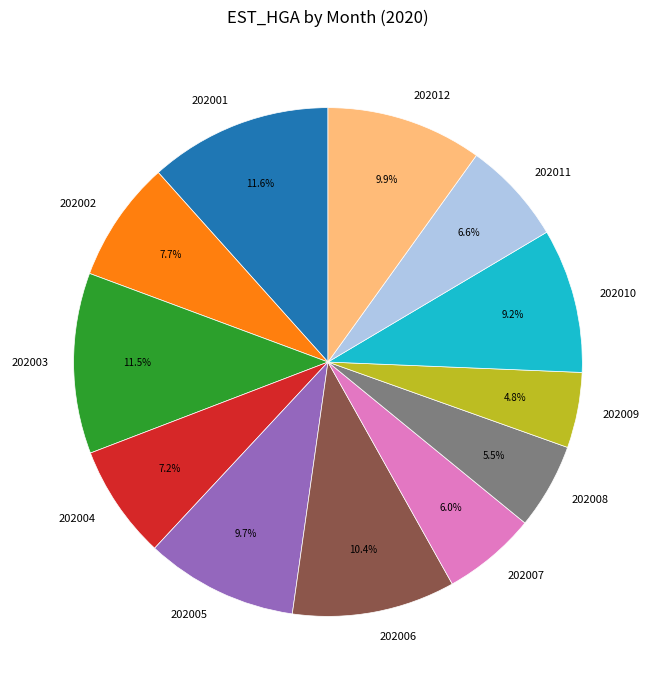

Count the number of slices in the pie.

12